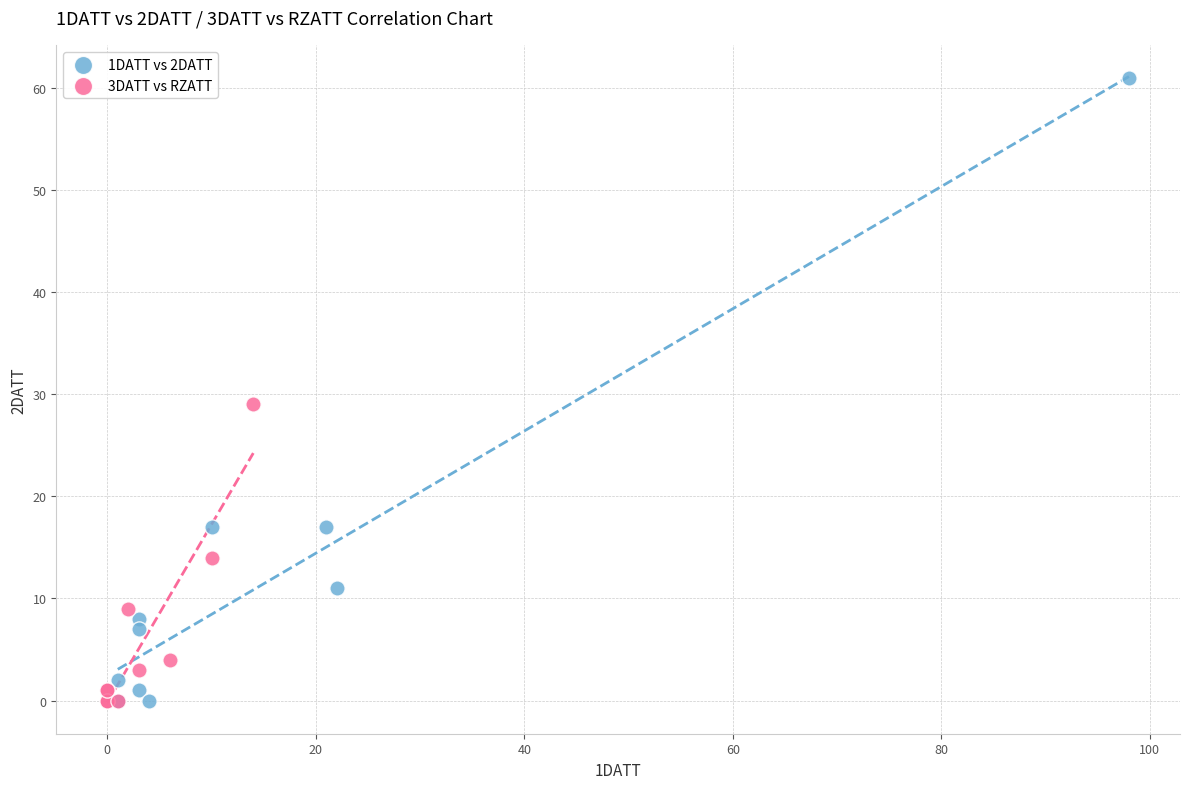

Which series contains the highest Y value?

1DATT vs 2DATT